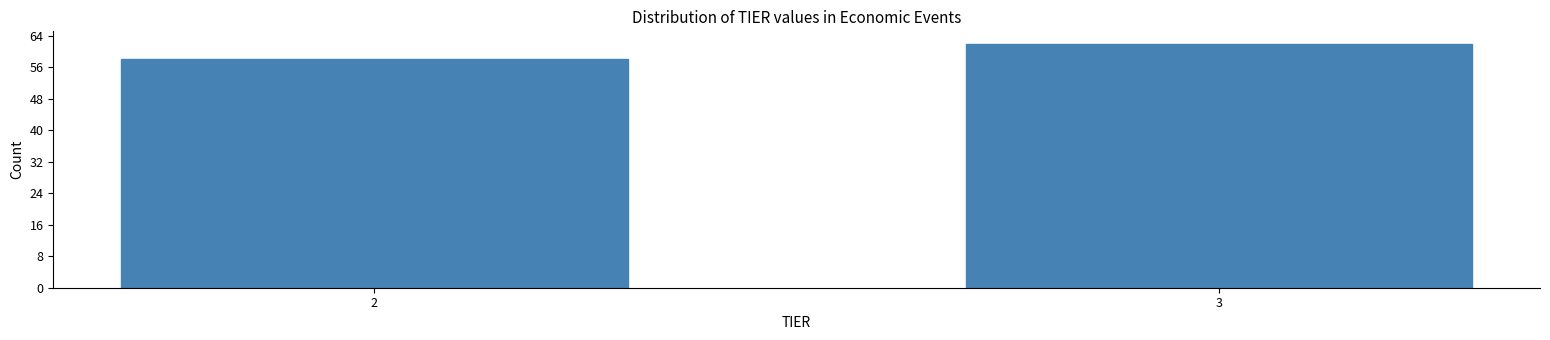

Reading left to right, list all the values displayed in this chart.

2=58	3=62